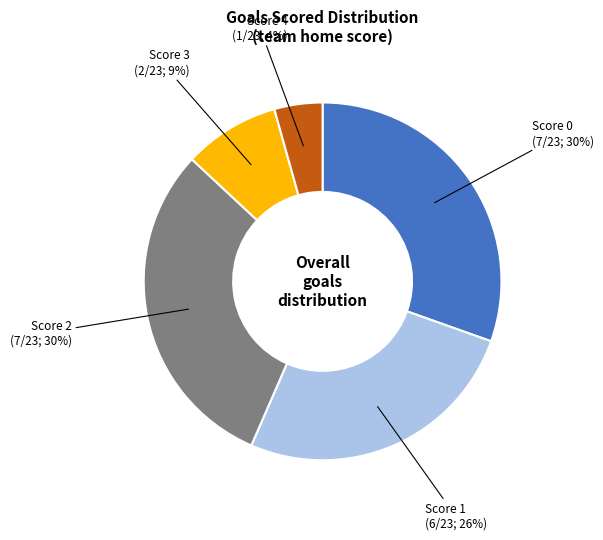

Does any single category account for the majority?

No